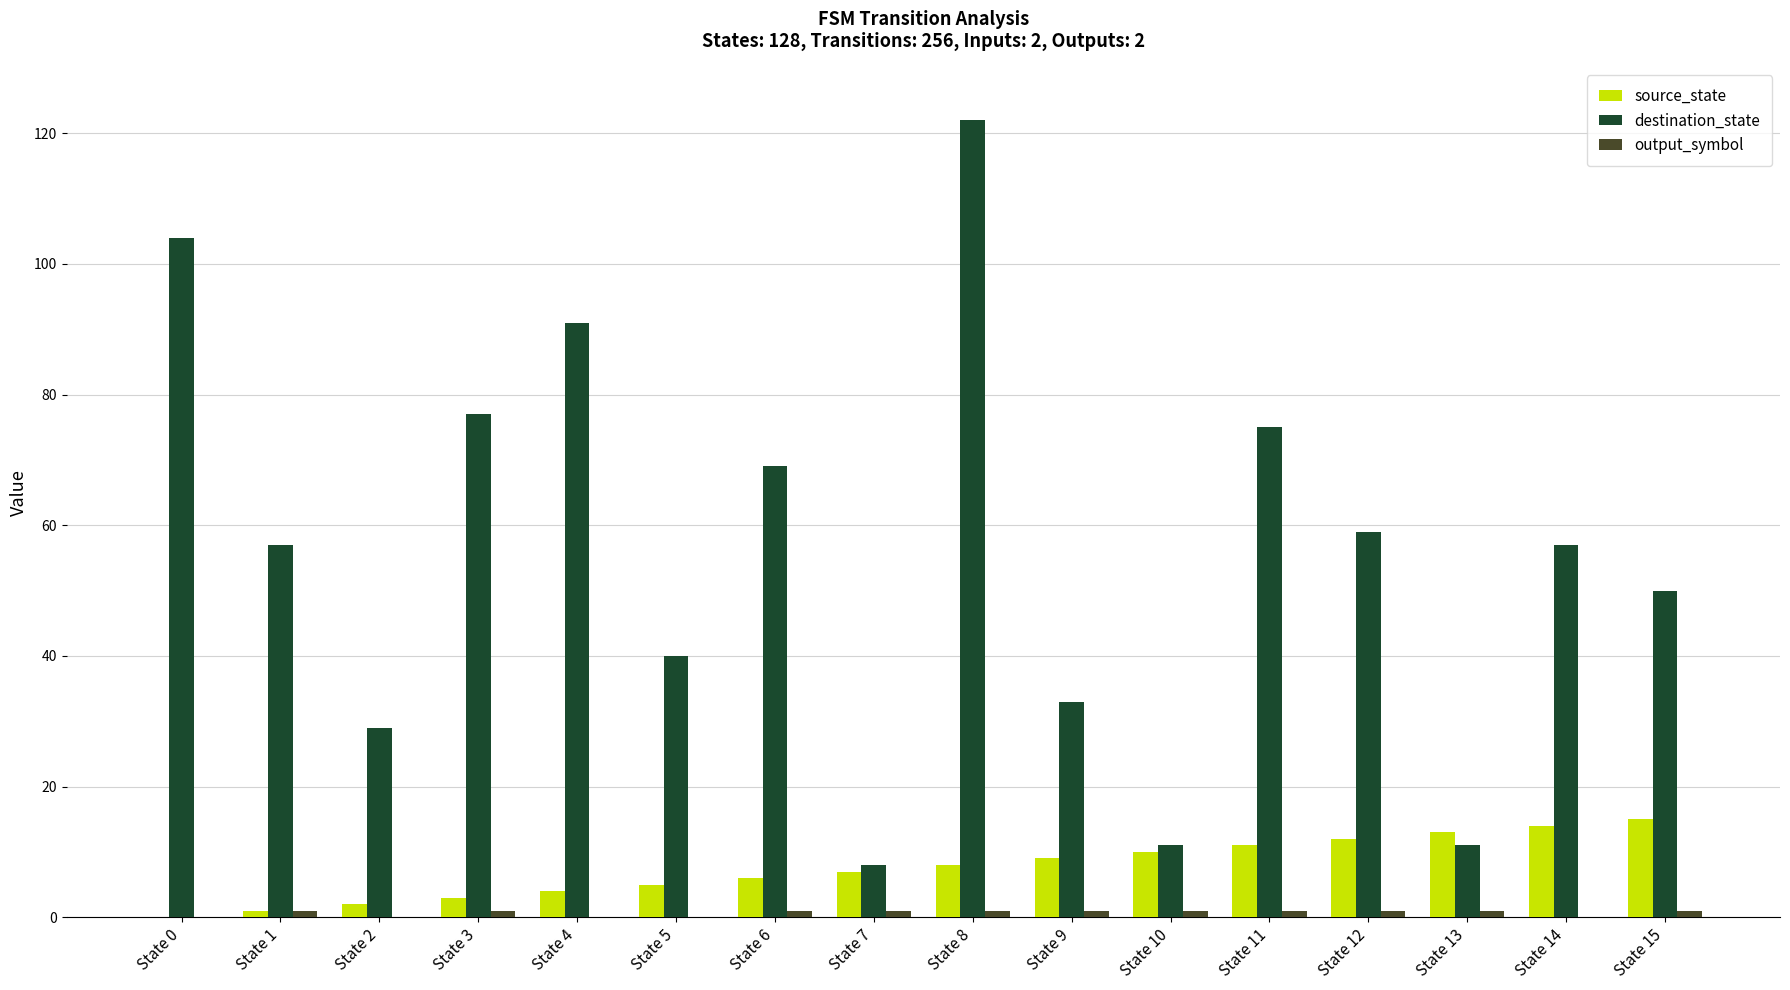

Is it true that source_state equals 18 at State 10?

False